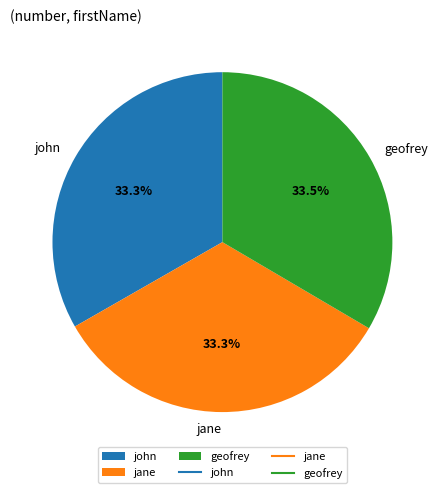

Approximately how many times larger is the value at john compared to jane?

1.0